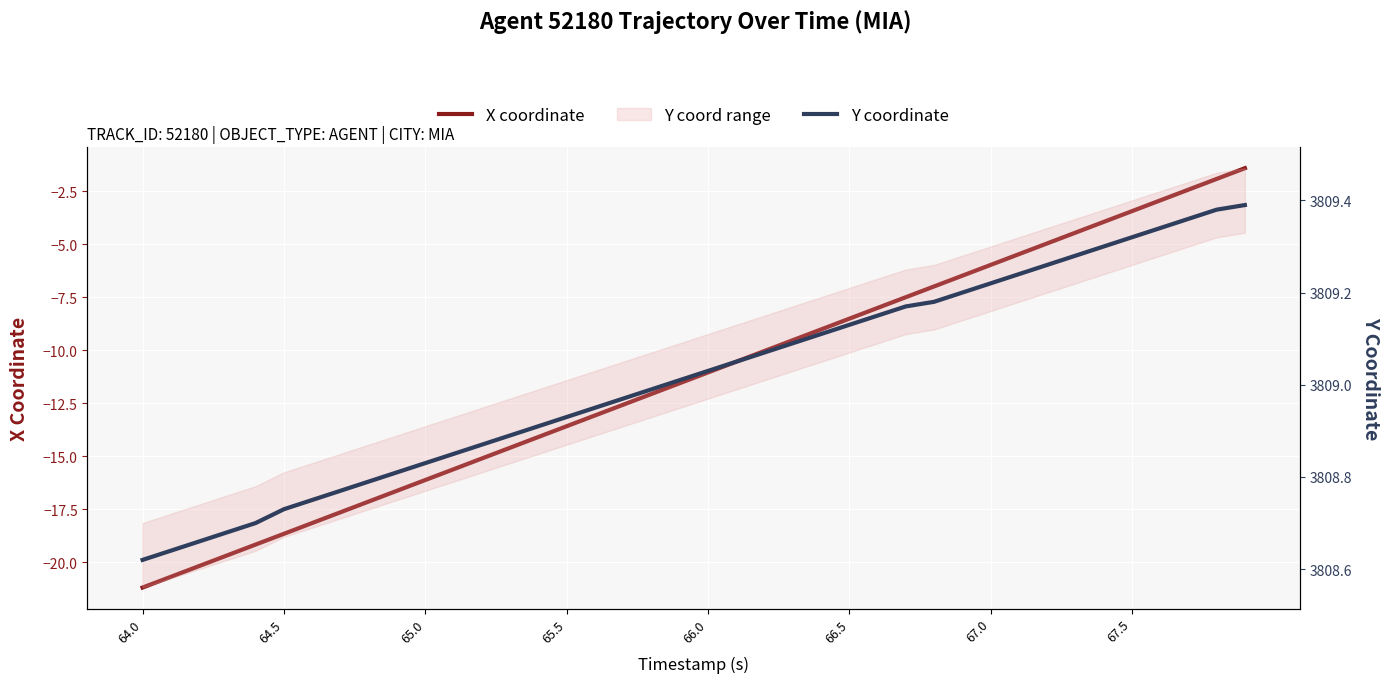

Does the chart display data point markers on the line(s)?

No